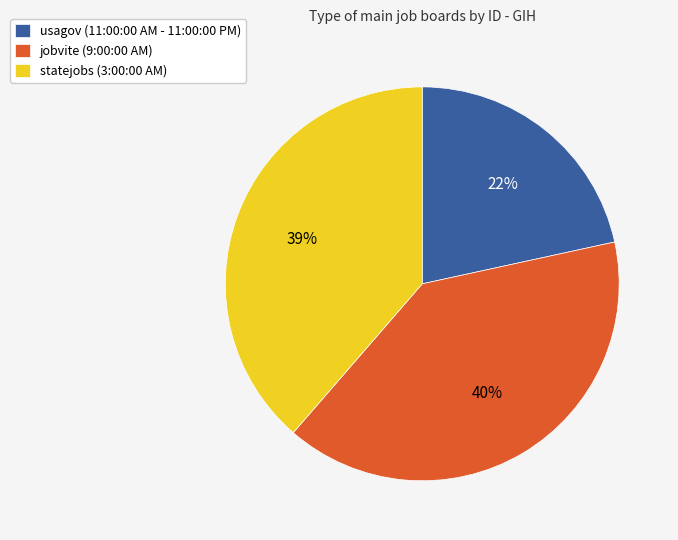

Count the number of slices in the pie.

3